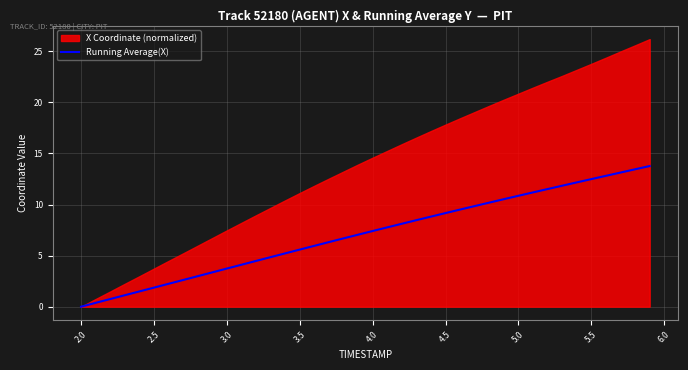

Is it true that Running Average(X) equals 0.0 at 2.0?

True